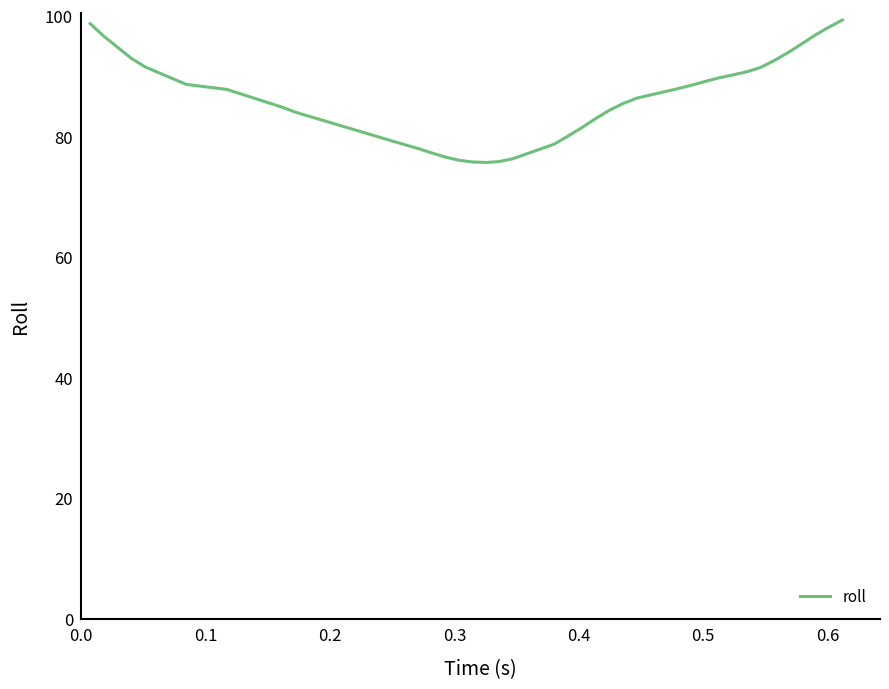

What is the minimum value shown in the chart?

75.7